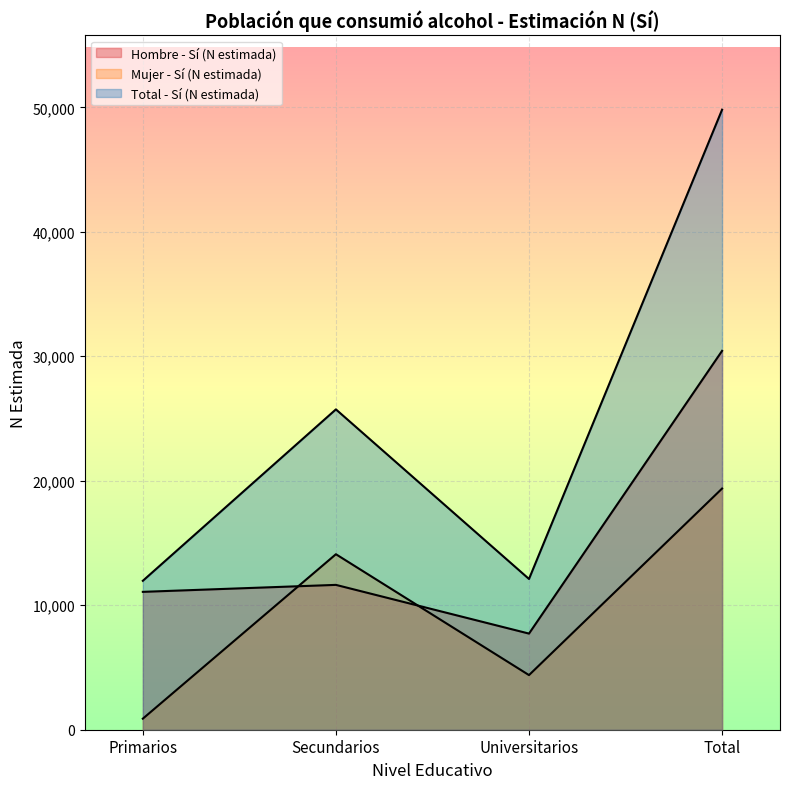

How many data points in Total - Sí (N estimada) are less than 25735?

2